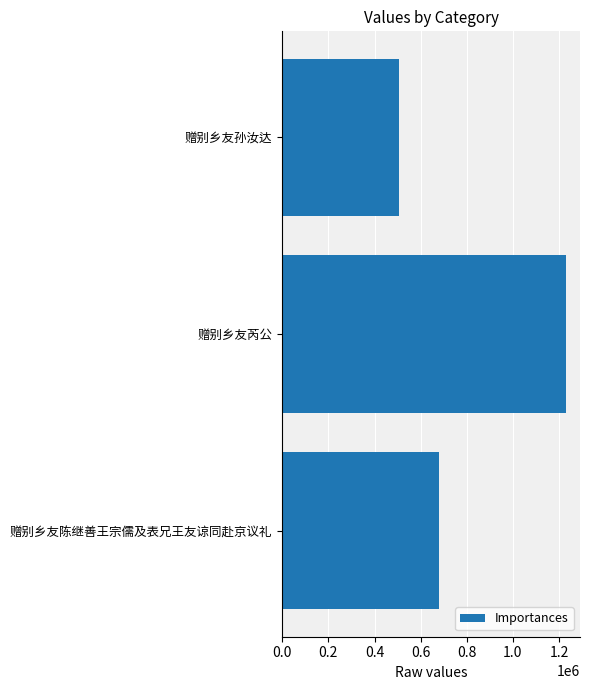

Are the bars grouped side by side (vs. stacked)?

No